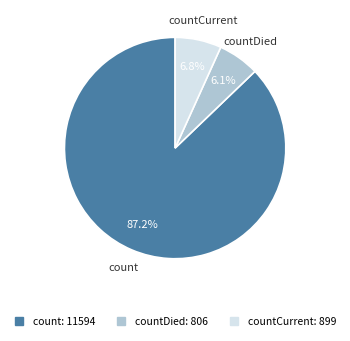

Does any single category account for the majority?

Yes